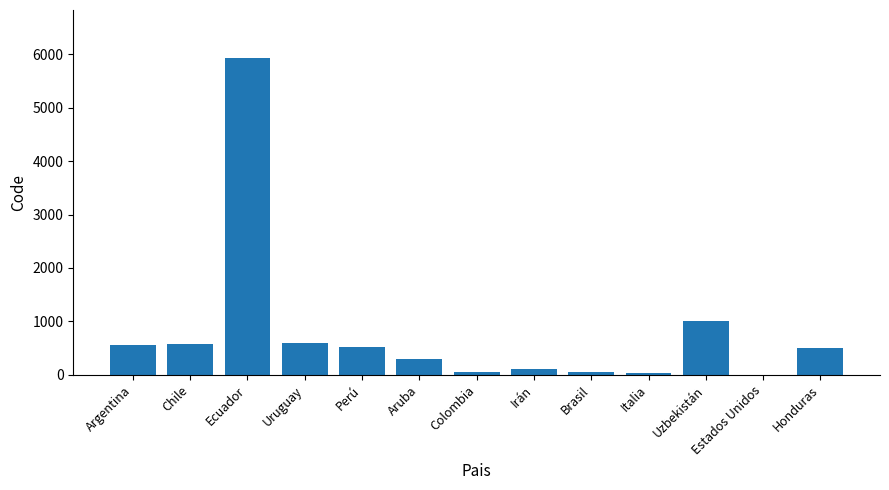

What is the sum of all values?

10223